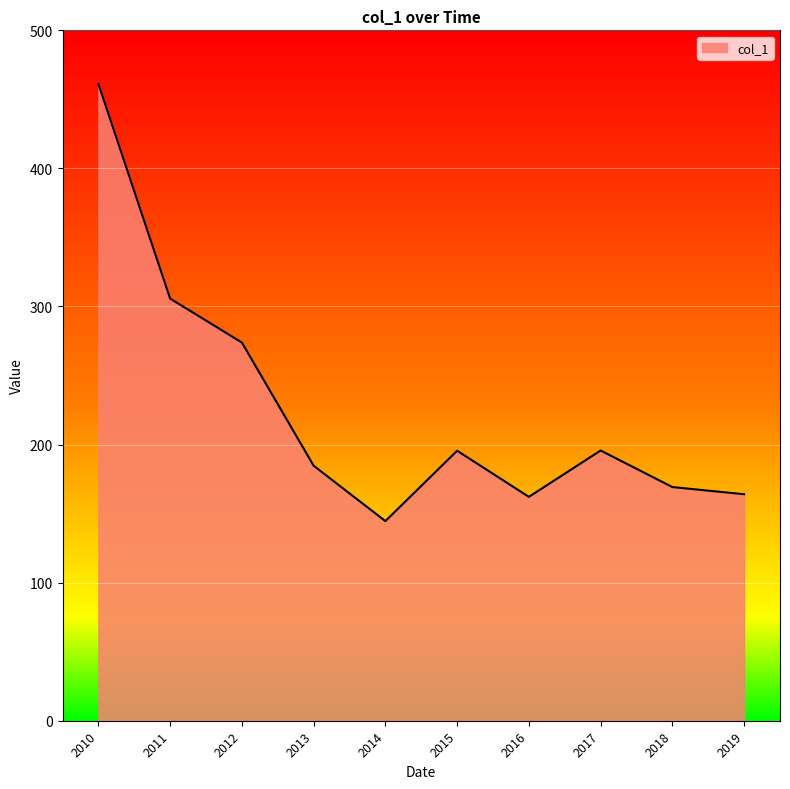

What is the change in value from 2012 to 2019?

-109.8